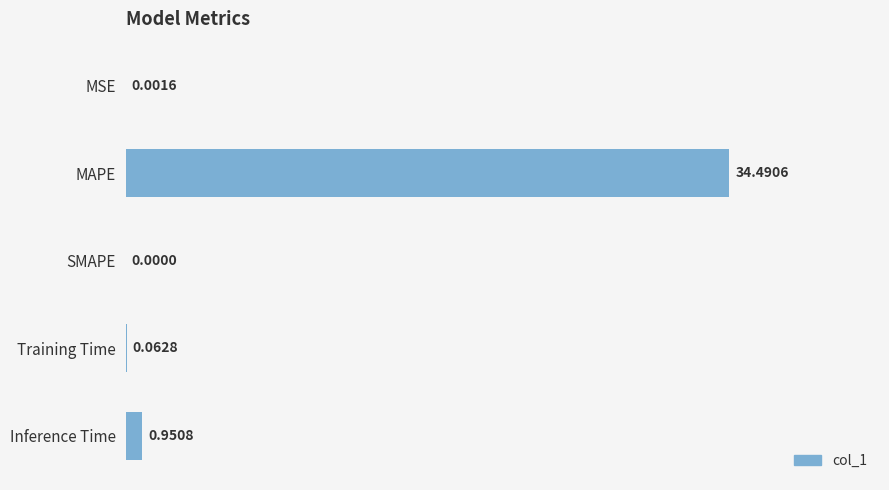

At which category does the chart reach its peak across all series?

MAPE